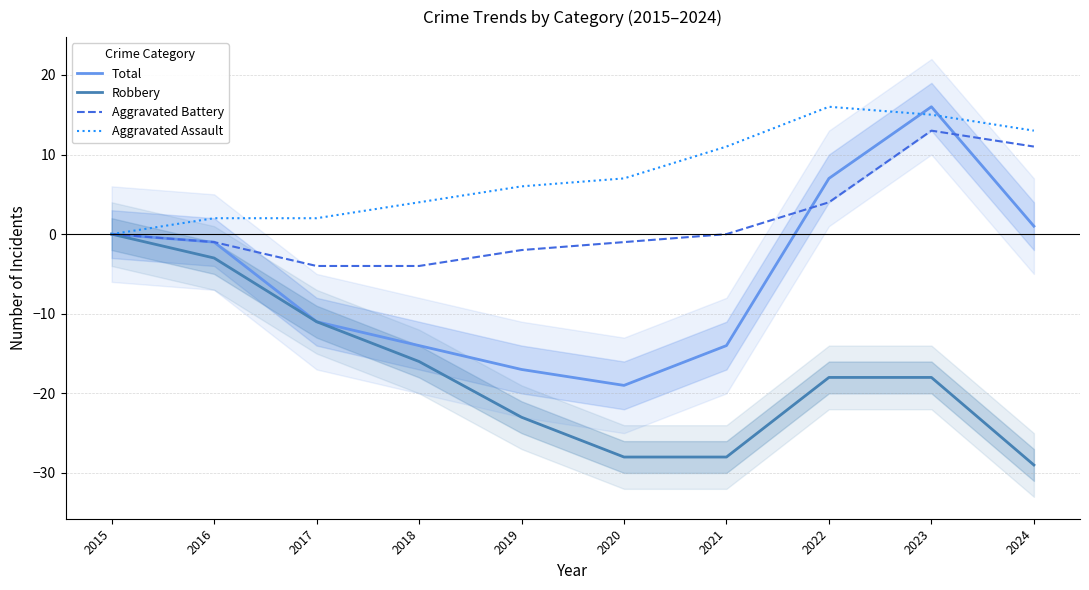

Which series has the largest range (max minus min)?

Total